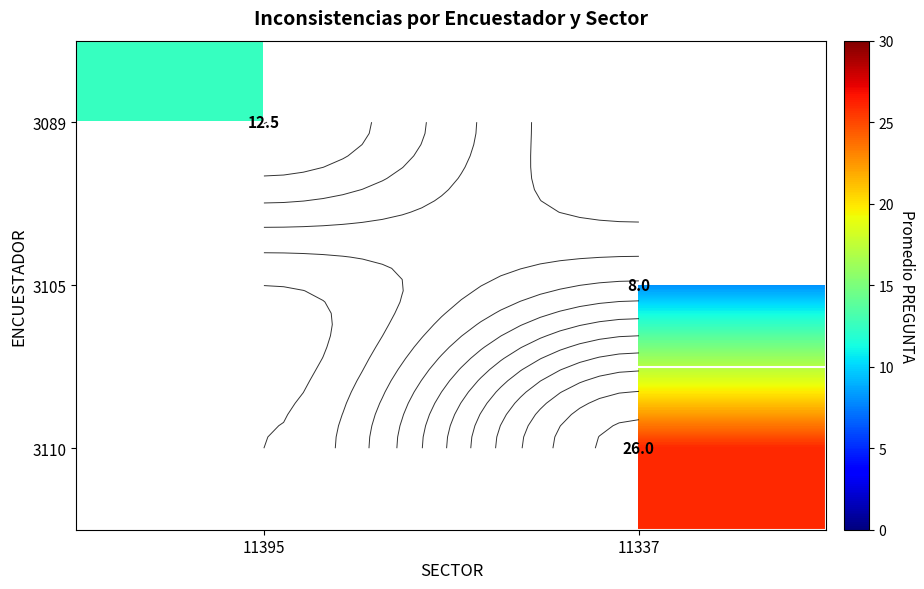

Is the value of 3110 at 11337 greater than the value of 3105 at 11337?

Yes